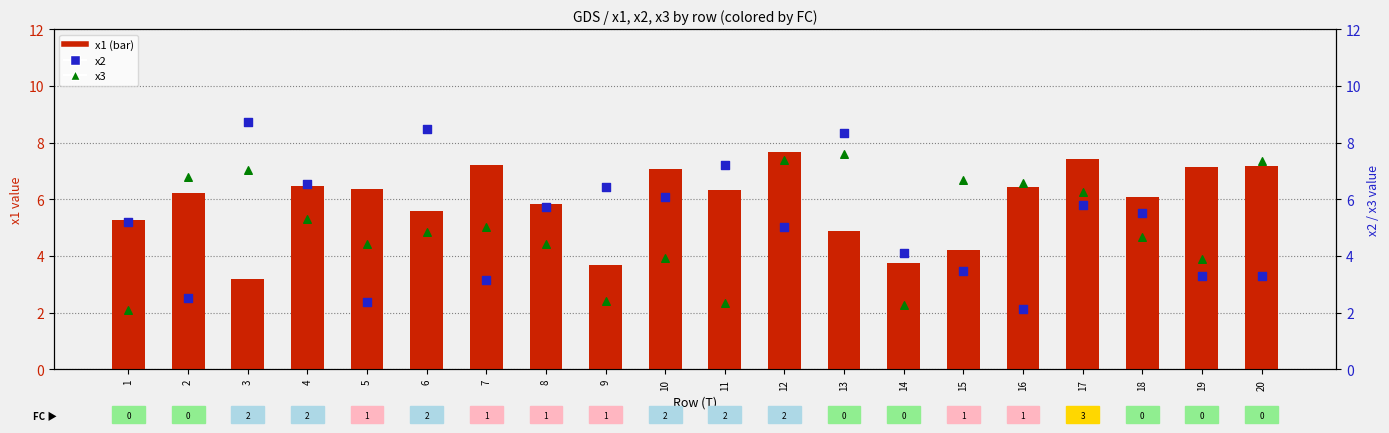

At which category is the sum across all series the highest?

13